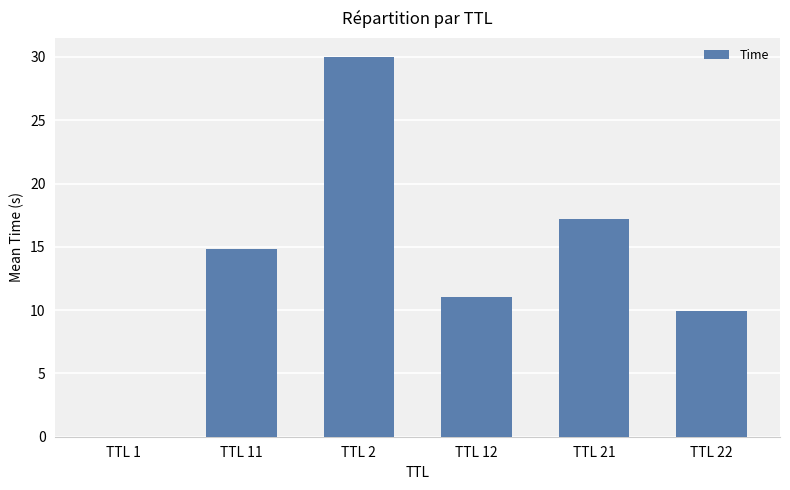

Are the bars horizontal?

No